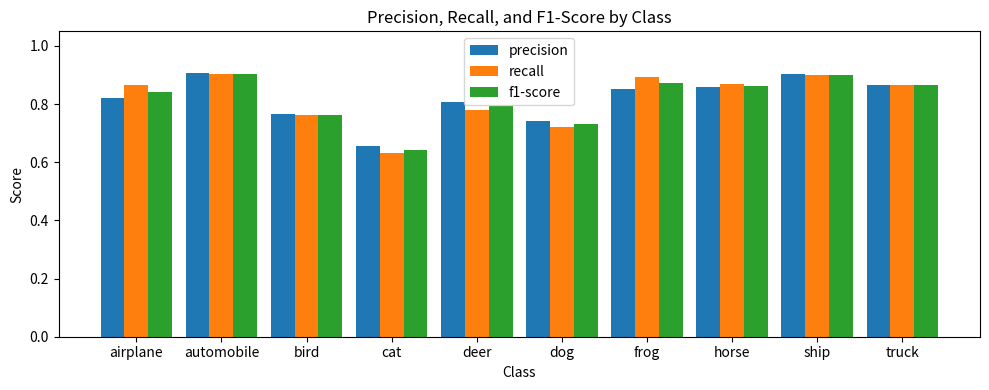

Rank the series by their average value, from highest to lowest.

recall, f1-score, precision